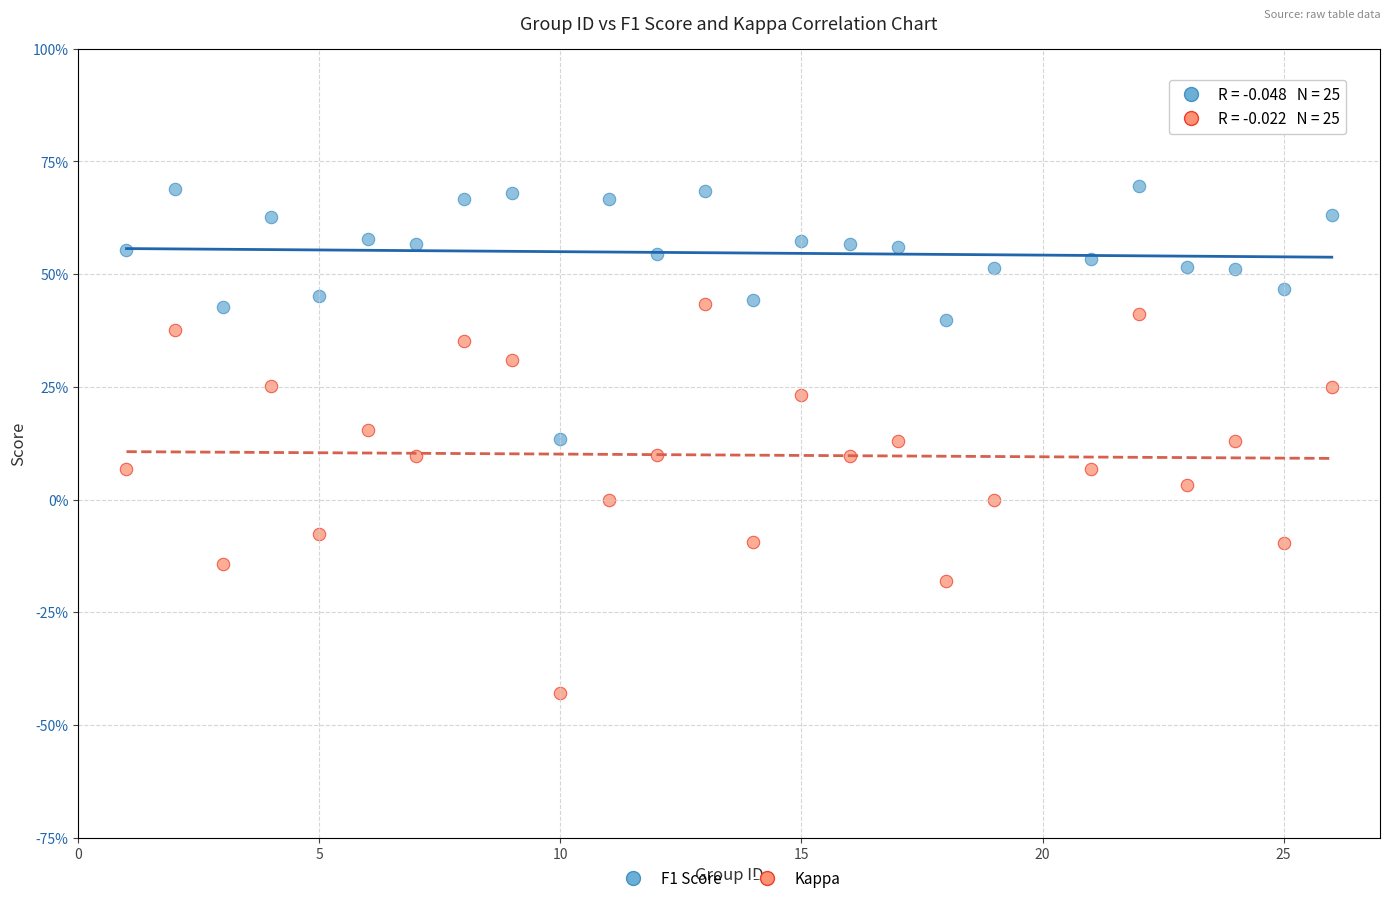

What are all the series names shown in the legend?

F1 Score, Kappa